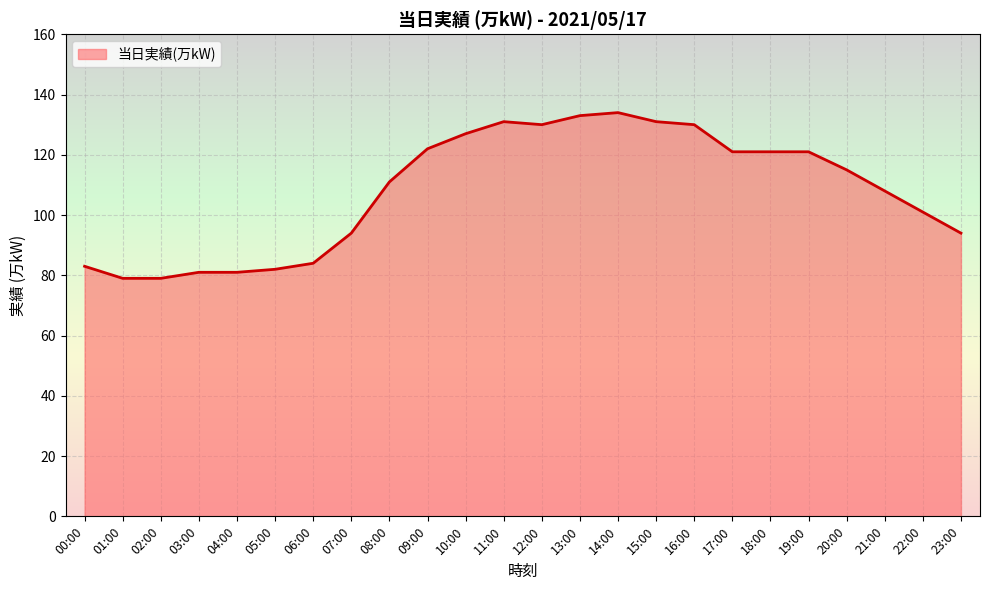

How many lines are shown in the chart?

1